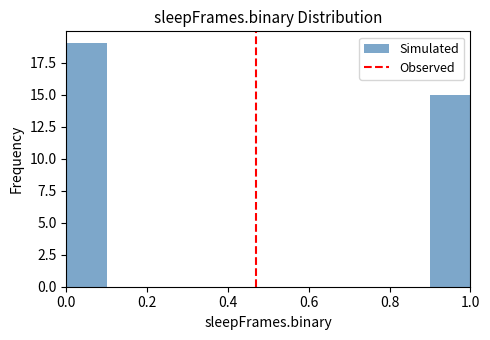

How tall is the bar that spans 0.0 to 0.1 on the x-axis? The values are not printed on the chart, so give them approximately, as read against the axis.

19